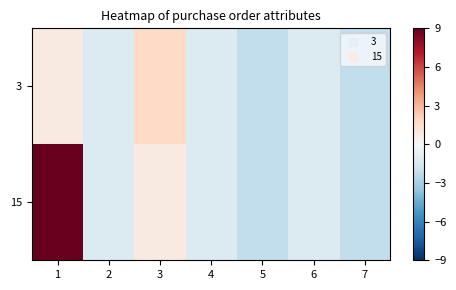

Reading right to left, transcribe all the data shown in this chart.

3: 7=-2.2	6=-1.2	5=-2.2	4=-1.2	3=1.8	2=-1.2	1=0.8
15: 7=-2.2	6=-1.2	5=-2.2	4=-1.2	3=0.8	2=-1.2	1=12.8